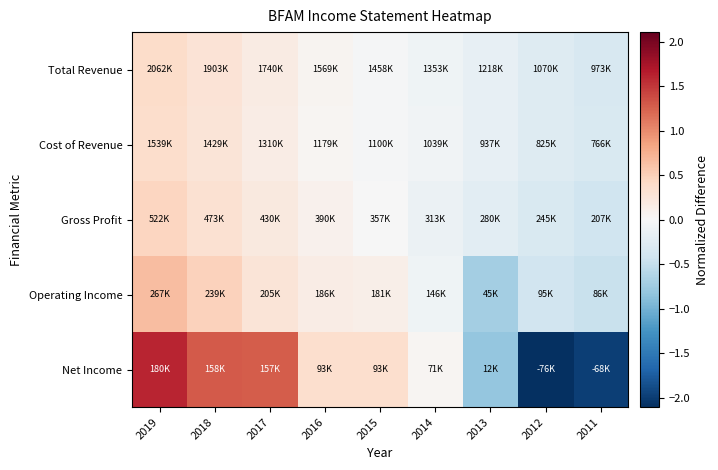

How many data points does each series have?

9